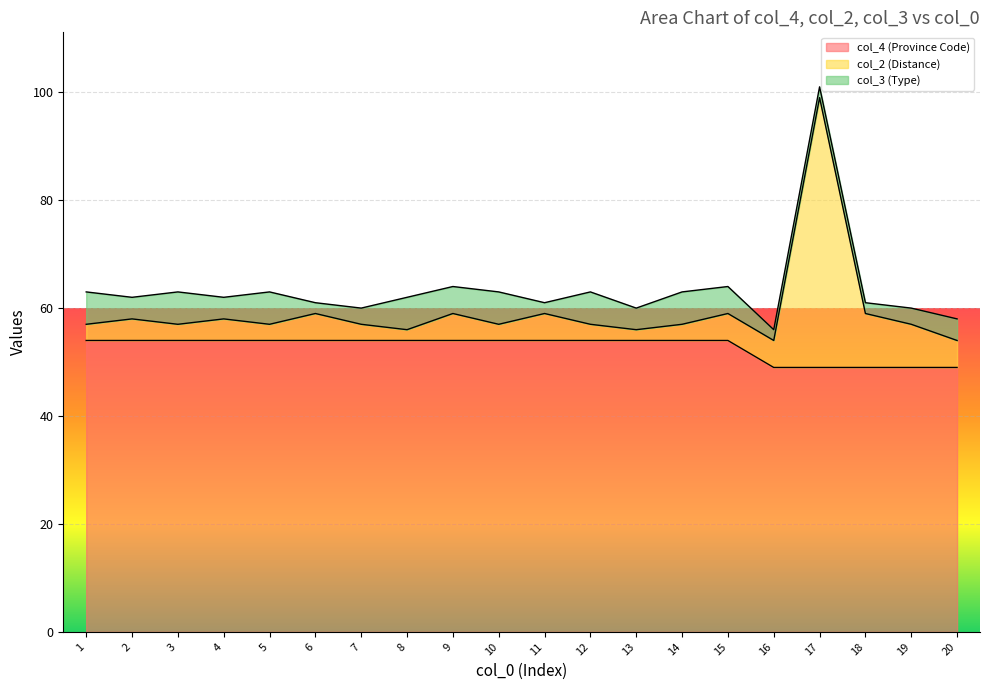

At which label is col_4 (Province Code) closest to 51?

16